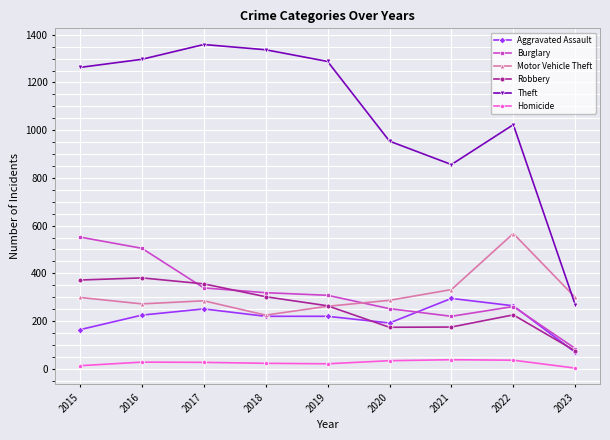

How many interior local valleys does the Robbery series have?

1